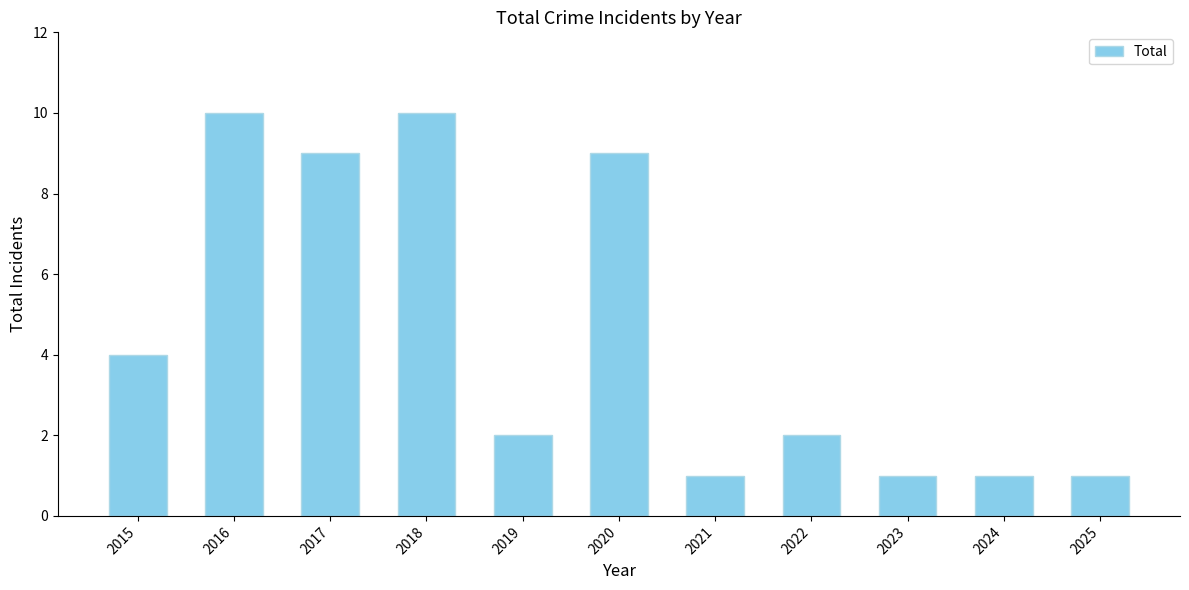

Between 2023 and 2016, which is larger?

2016